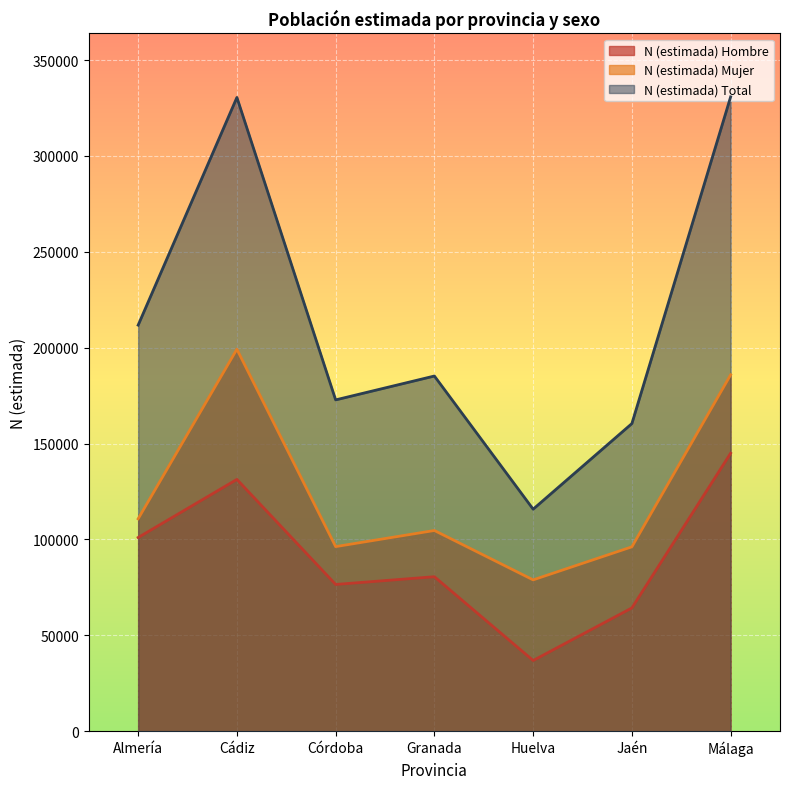

Rank the series by their maximum value, from highest to lowest.

N (estimada) Total, N (estimada) Mujer, N (estimada) Hombre